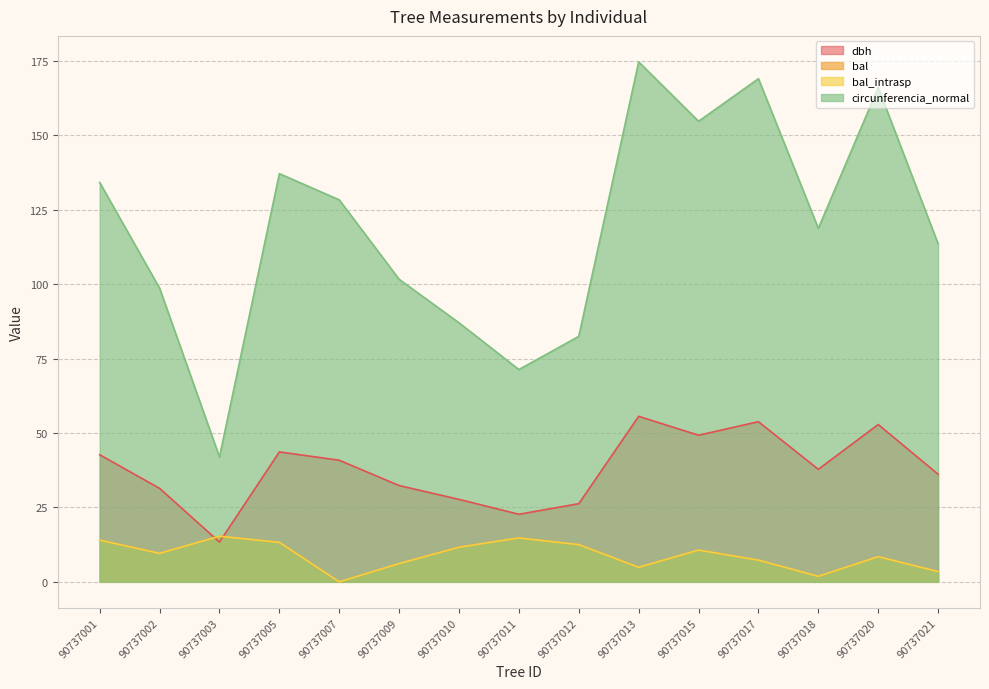

Is the value of bal at 90737005 greater than the value of bal_intrasp at 90737017?

Yes